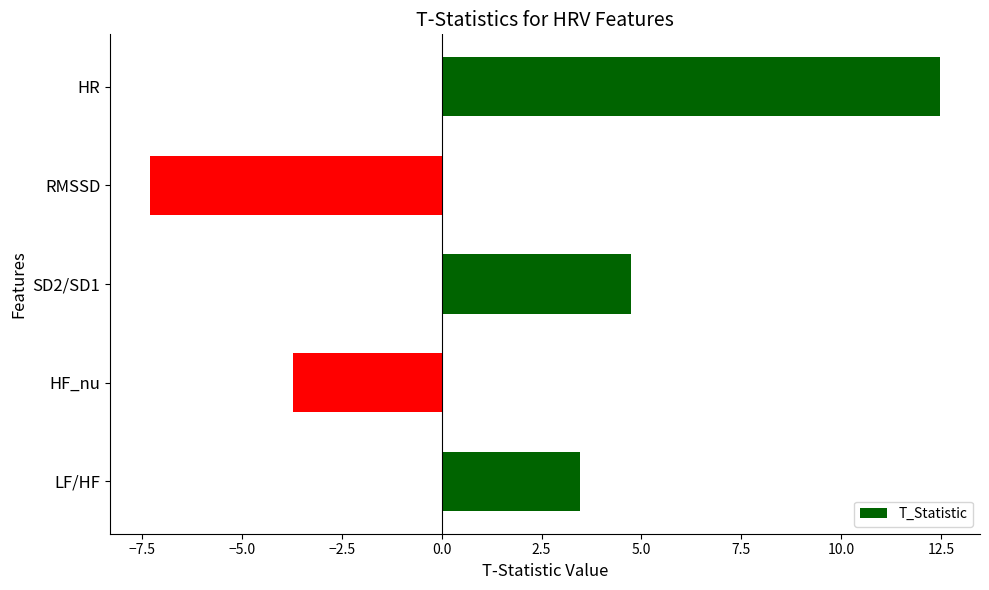

What is the sum of all values?

9.6